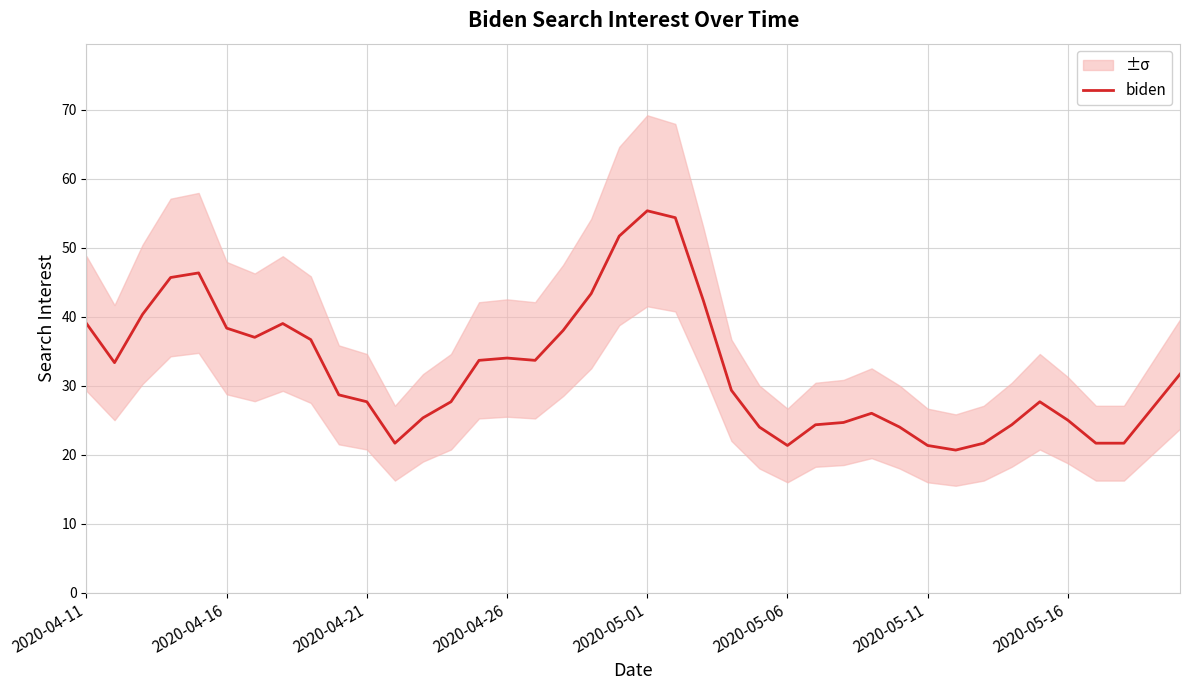

The value of biden at 2020-05-06 is 21.3. True or false?

True